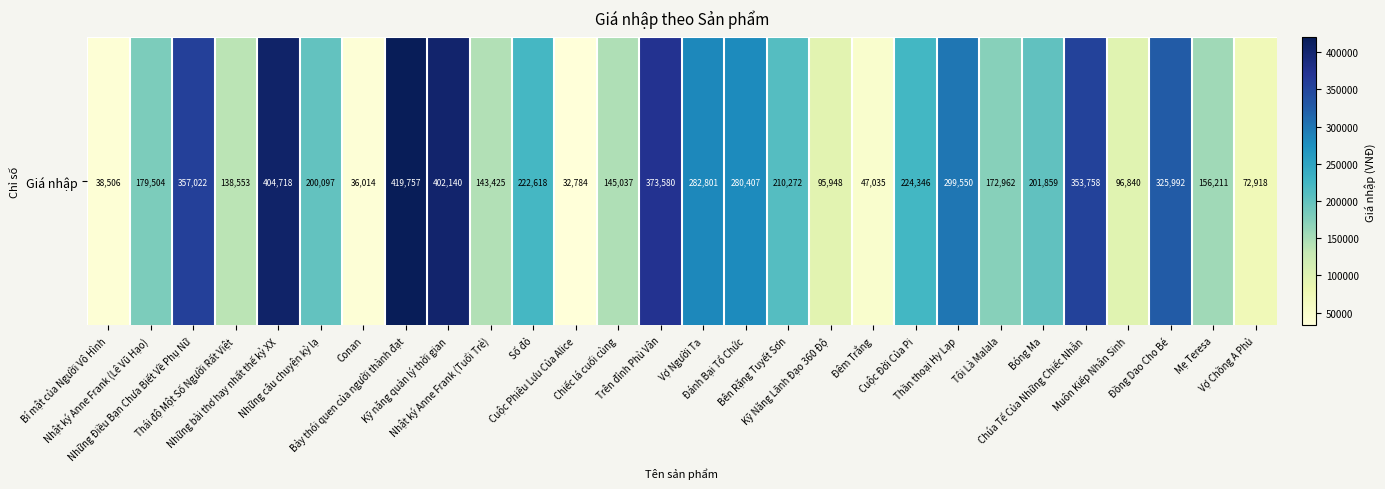

How many series are shown in this chart?

1